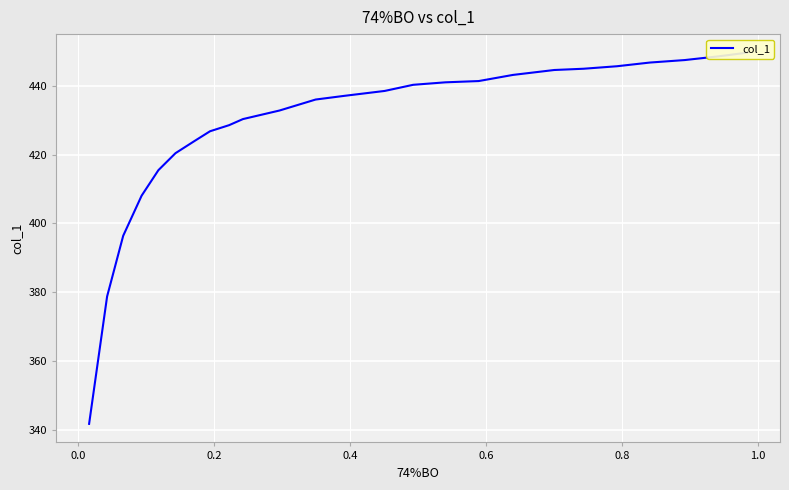

What is the greatest value displayed?

449.6